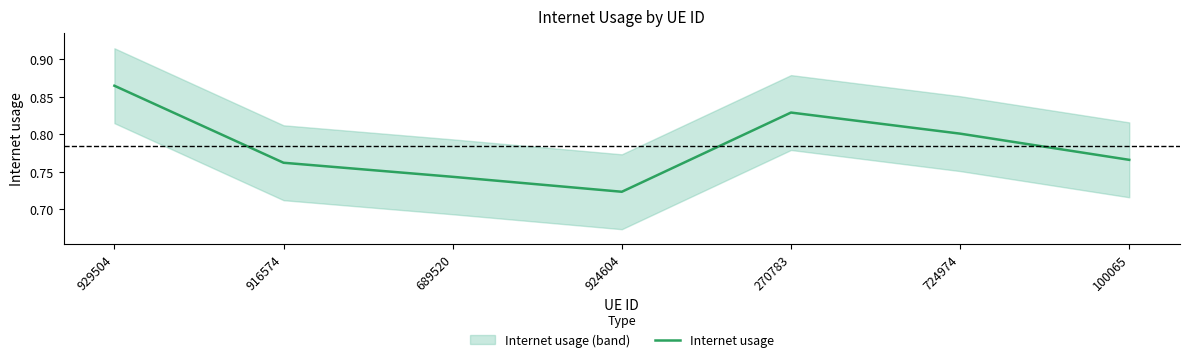

Which category has the lowest value across all series?

924604